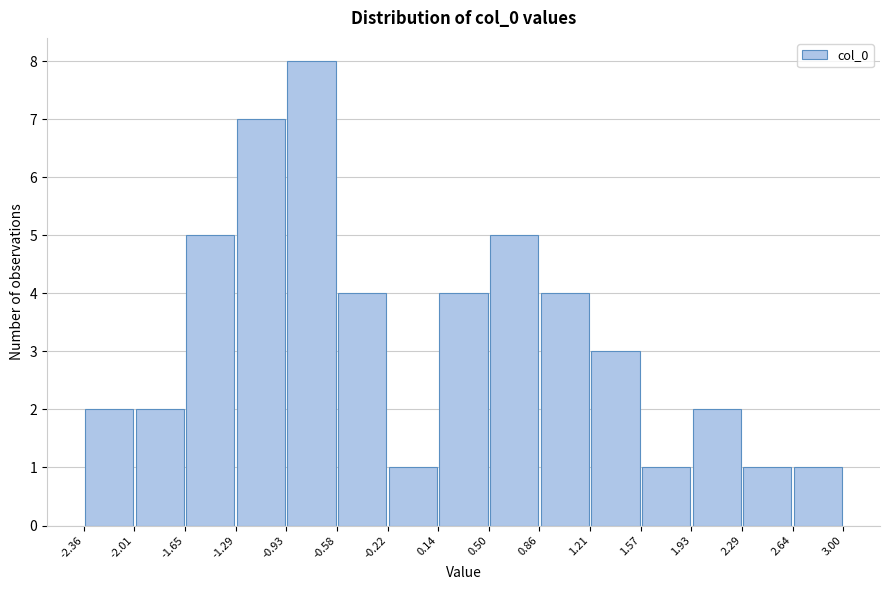

Over which range of the x-axis is the bar tallest?

-0.93 to -0.58